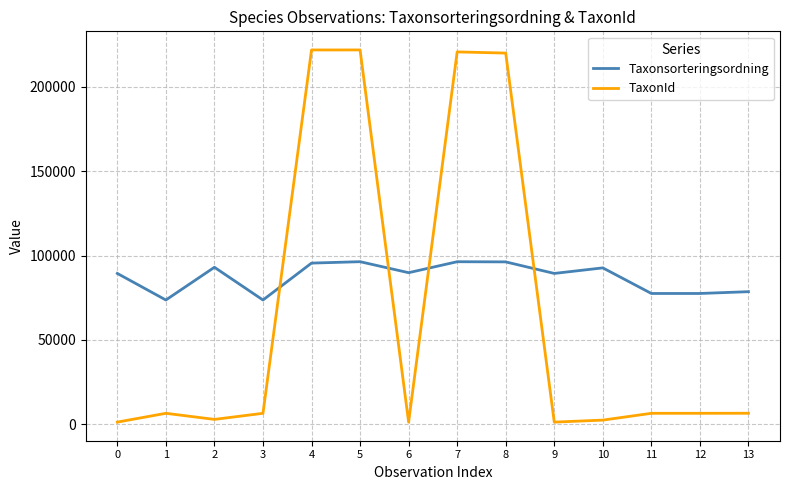

List the series in order of their overall mean, lowest first.

TaxonId, Taxonsorteringsordning